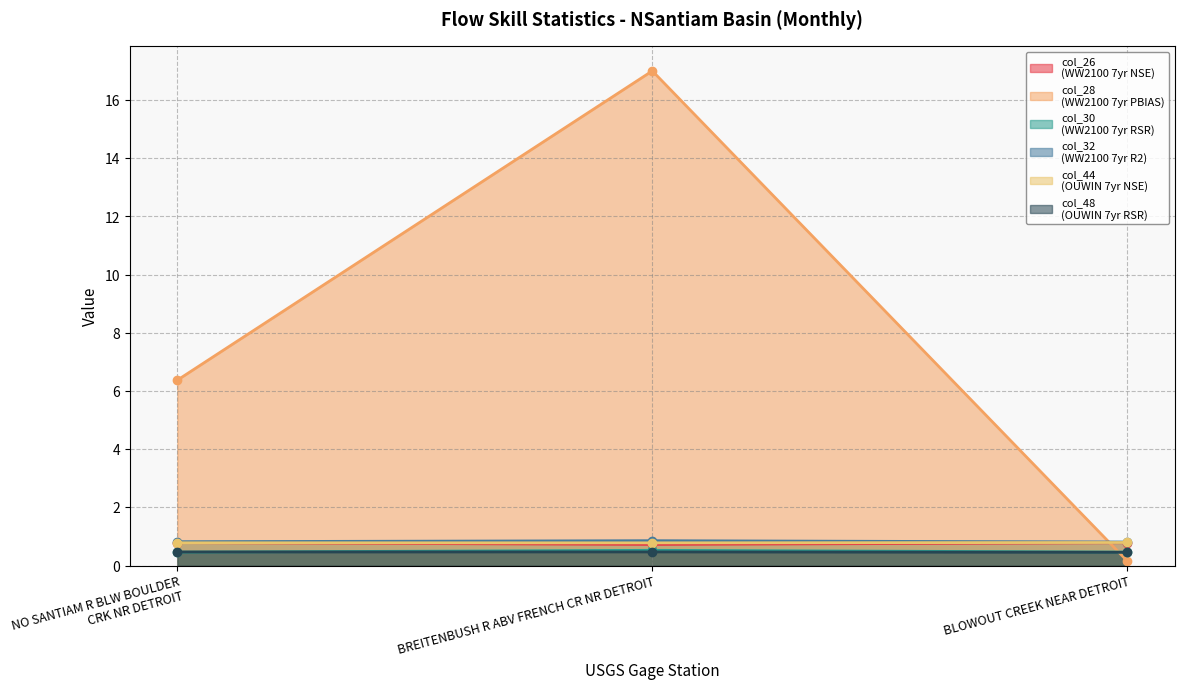

What position from the left is BLOWOUT CREEK NEAR DETROIT?

3